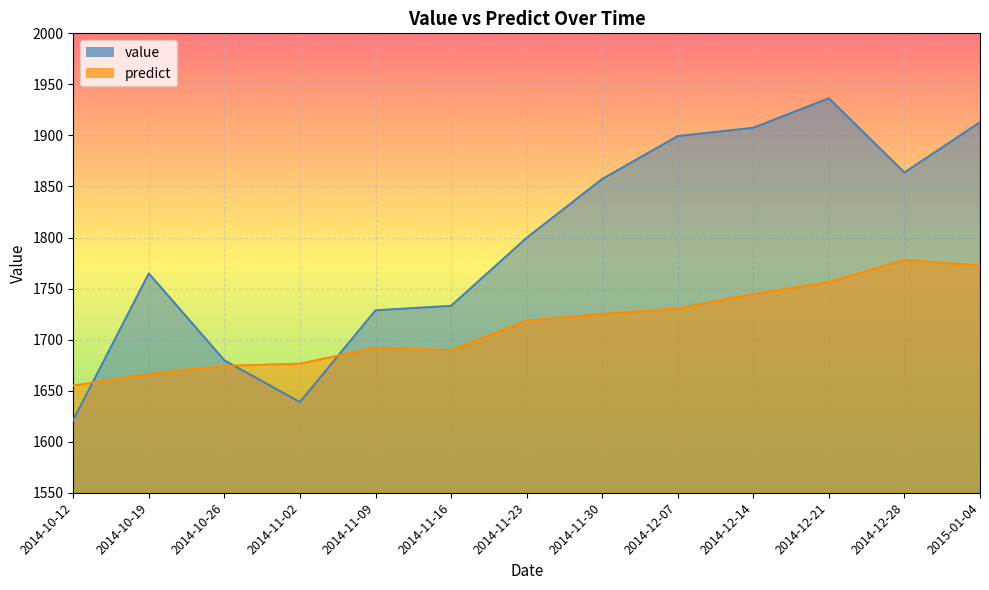

How many values in the predict series exceed 1718?

7